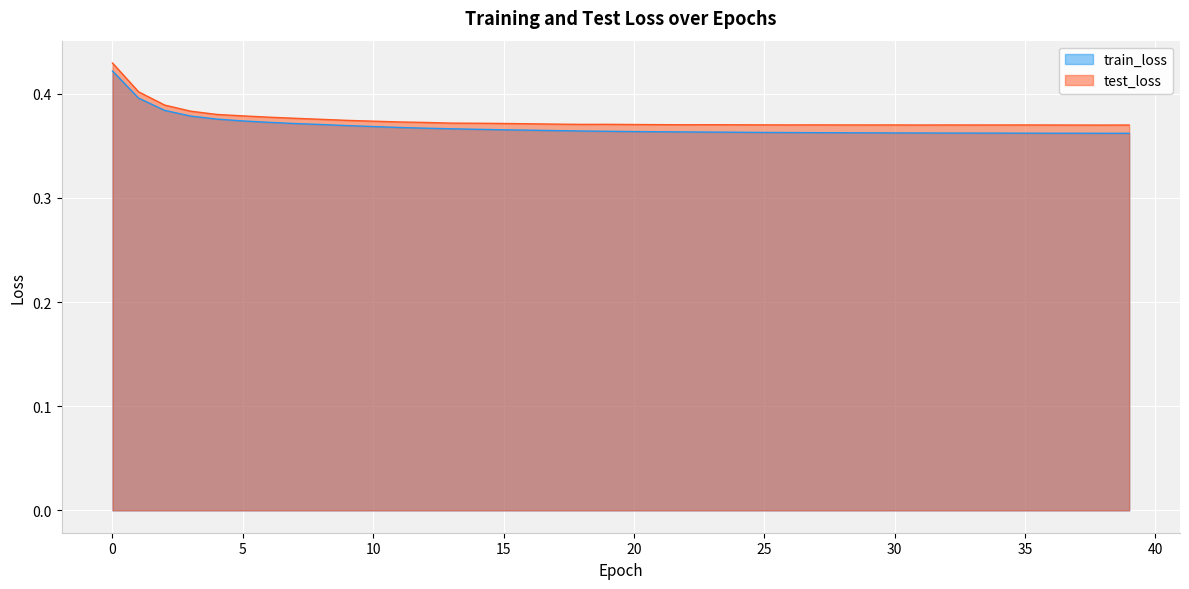

Reading right to left, extract all data points from this chart.

train_loss: 39=0.4	38=0.4	37=0.4	36=0.4	35=0.4	34=0.4	33=0.4	32=0.4	31=0.4	30=0.4	29=0.4	28=0.4	27=0.4	26=0.4	25=0.4	24=0.4	23=0.4	22=0.4	21=0.4	20=0.4	19=0.4	18=0.4	17=0.4	16=0.4	15=0.4	14=0.4	13=0.4	12=0.4	11=0.4	10=0.4	9=0.4	8=0.4	7=0.4	6=0.4	5=0.4	4=0.4	3=0.4	2=0.4	1=0.4	0=0.4
test_loss: 39=0.4	38=0.4	37=0.4	36=0.4	35=0.4	34=0.4	33=0.4	32=0.4	31=0.4	30=0.4	29=0.4	28=0.4	27=0.4	26=0.4	25=0.4	24=0.4	23=0.4	22=0.4	21=0.4	20=0.4	19=0.4	18=0.4	17=0.4	16=0.4	15=0.4	14=0.4	13=0.4	12=0.4	11=0.4	10=0.4	9=0.4	8=0.4	7=0.4	6=0.4	5=0.4	4=0.4	3=0.4	2=0.4	1=0.4	0=0.4